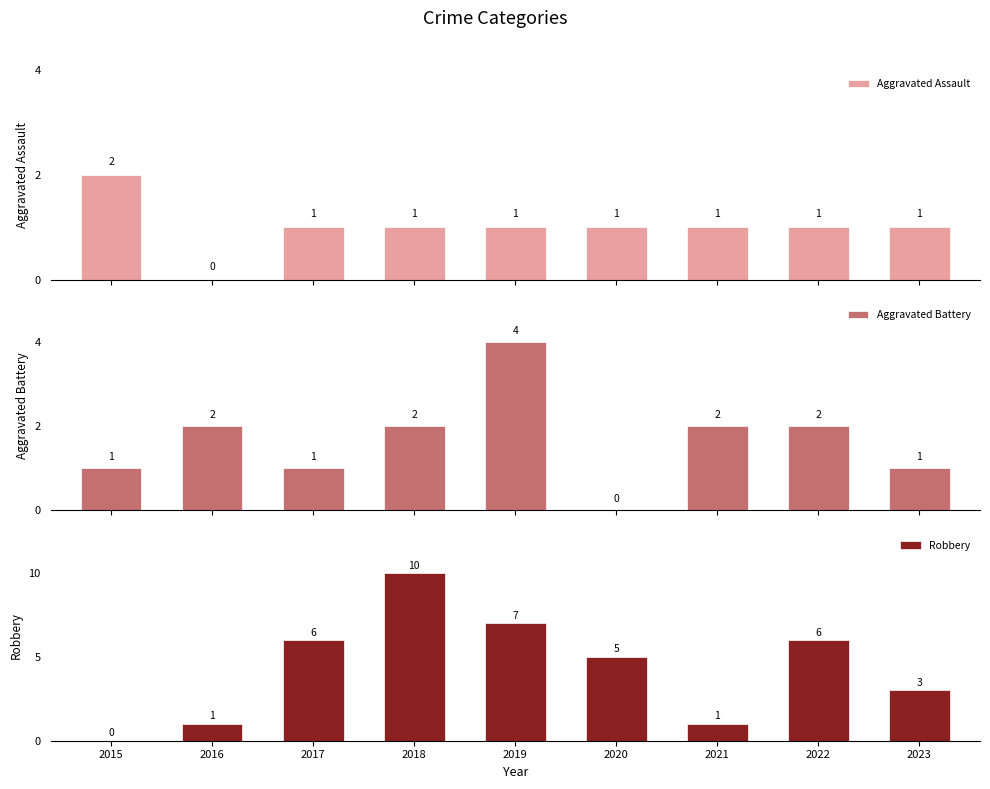

The Aggravated Assault series shows 1 at 2021. True or false?

True